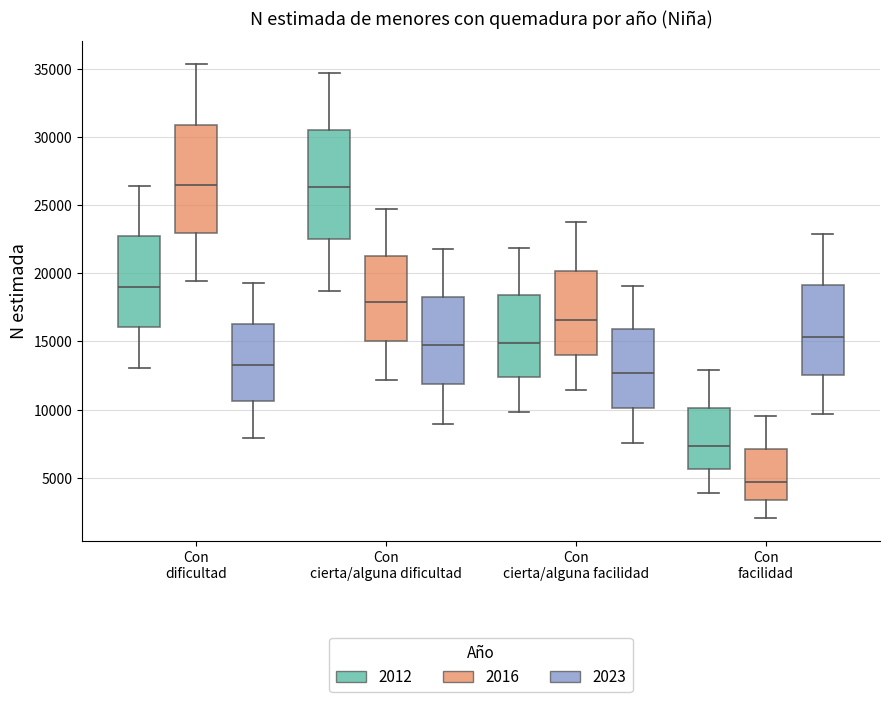

Which box has the lowest median line?

Con facilidad (2016)